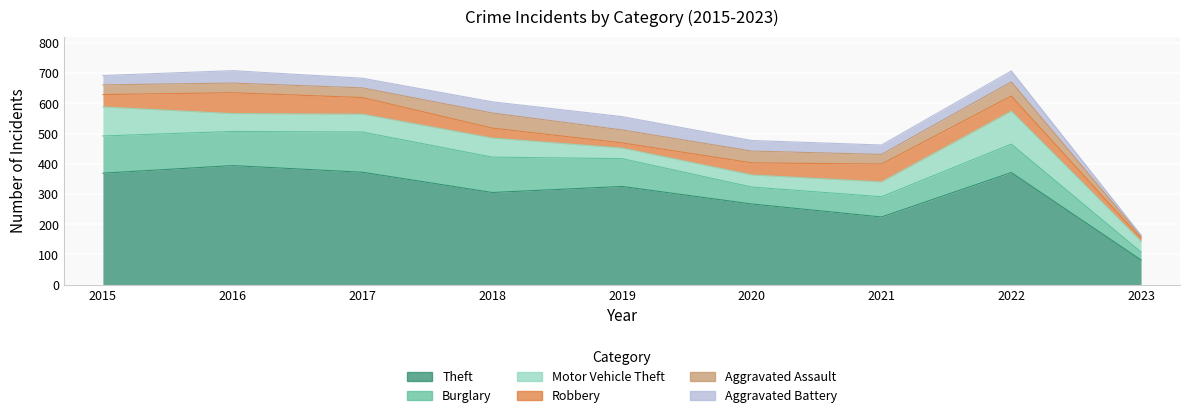

How many times do Aggravated Battery and Aggravated Assault cross each other?

3